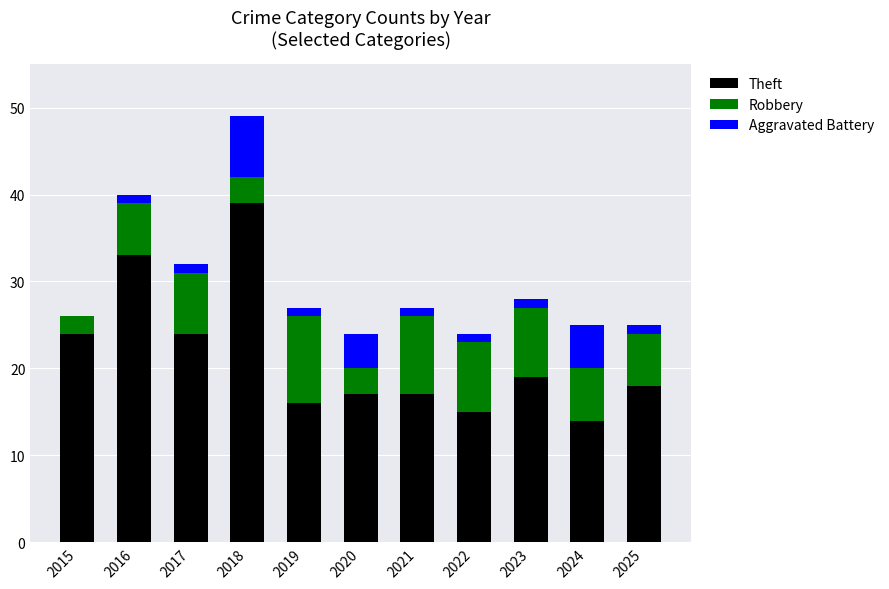

What is the total value across all series at 2018?

49